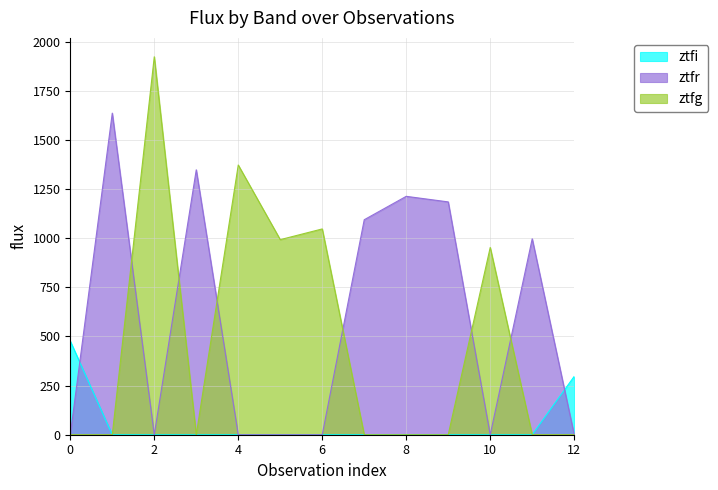

What is the maximum value for ztfg?

1922.8